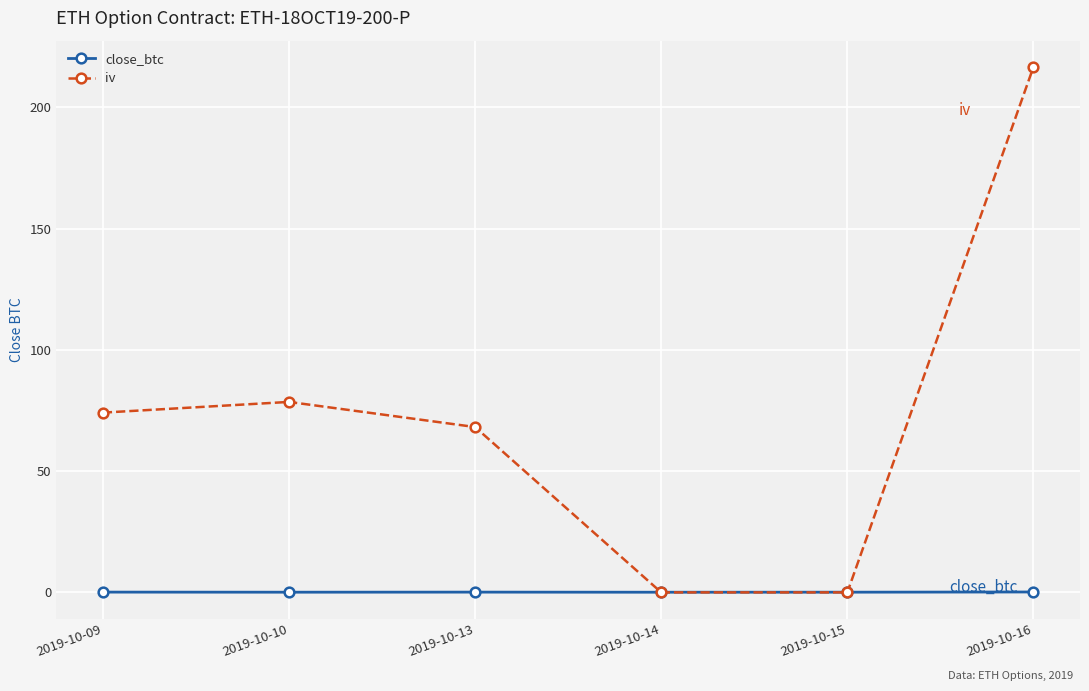

Is it true that iv equals 23.8 at 2019-10-13?

False